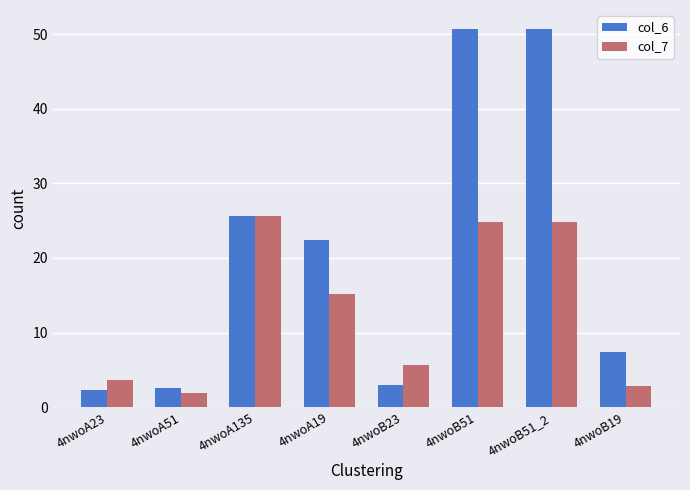

What is the highest value of the col_6 series?

50.7